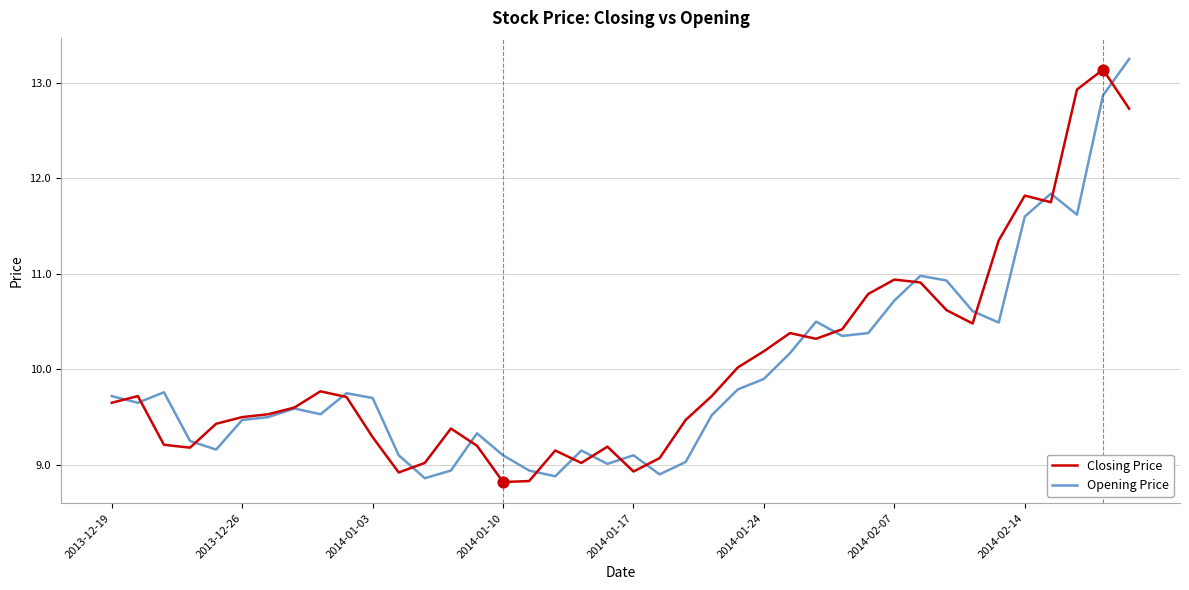

What is the smallest value displayed?

8.8